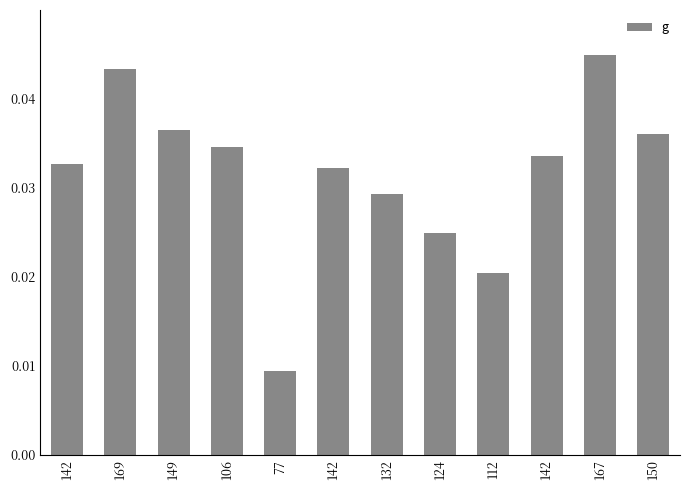

List the labels in order of value, smallest first.

77, 112, 124, 132, 142, 142, 142, 106, 150, 149, 169, 167